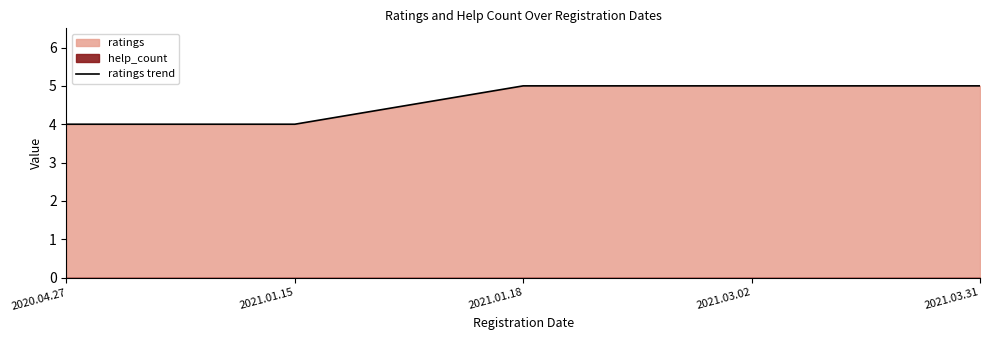

How many lines are shown in the chart?

1